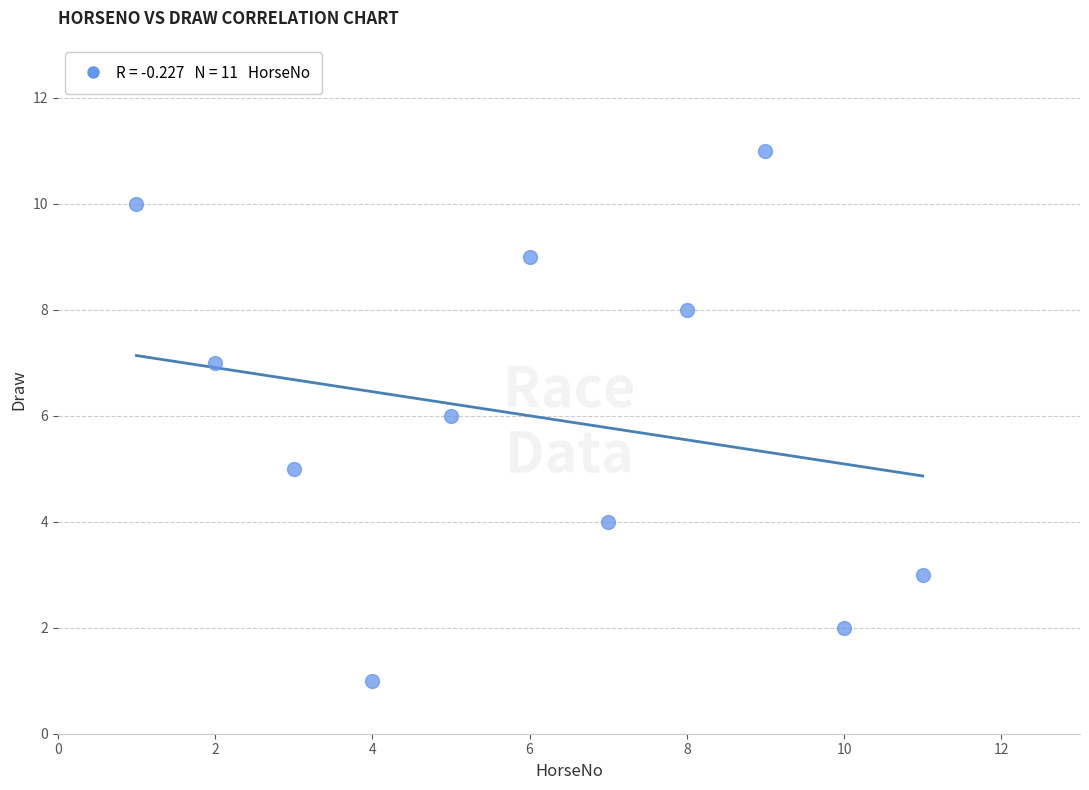

What is the average X value?

6